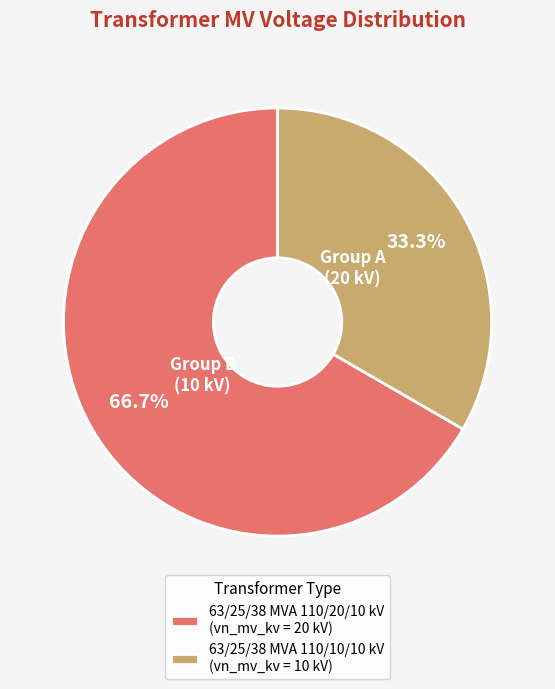

Is there a majority slice in this chart?

Yes